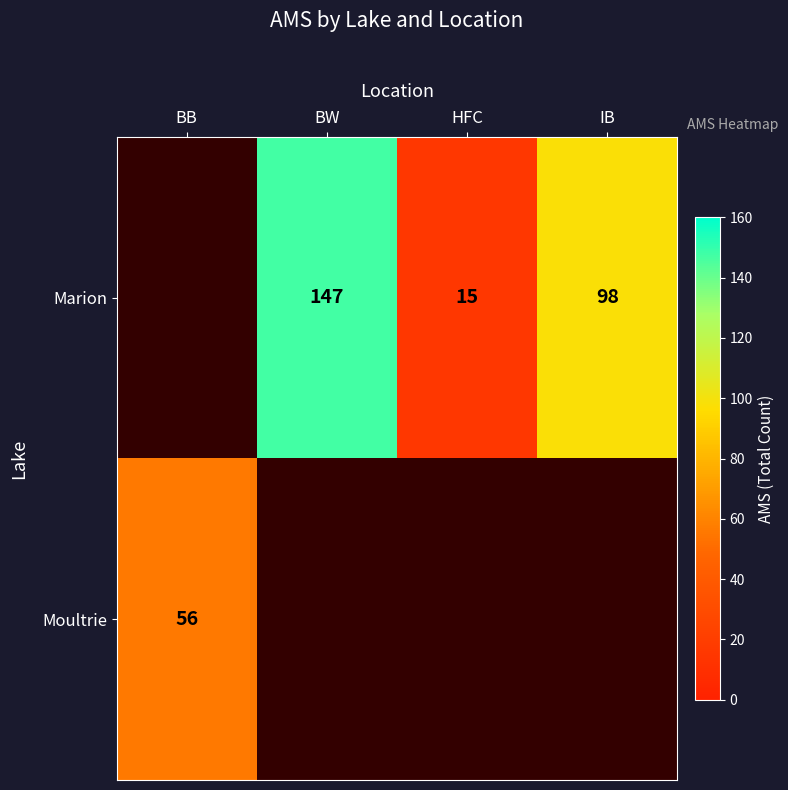

Which category has the lowest value in the Marion series?

BB